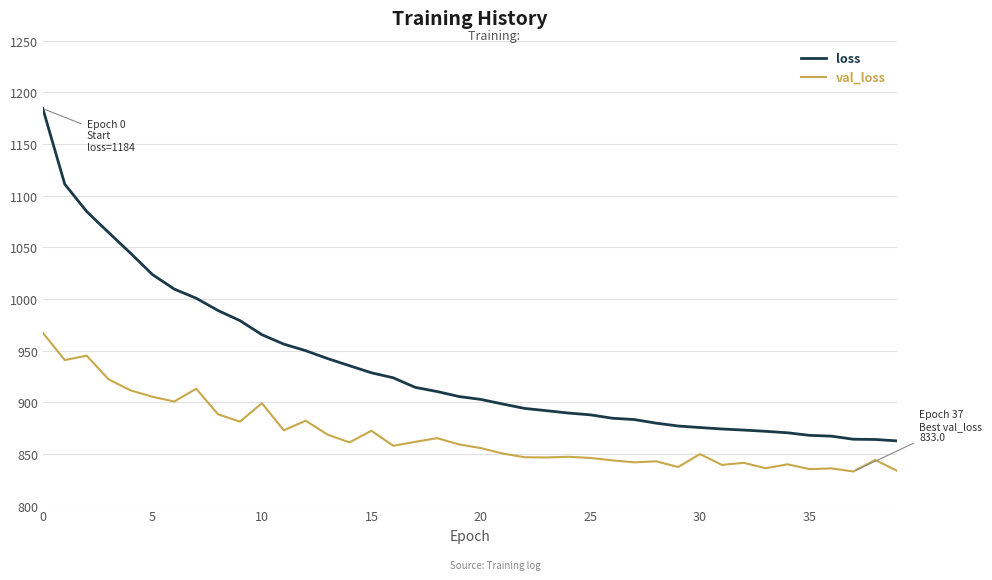

What is the lowest value of the loss series?

862.6